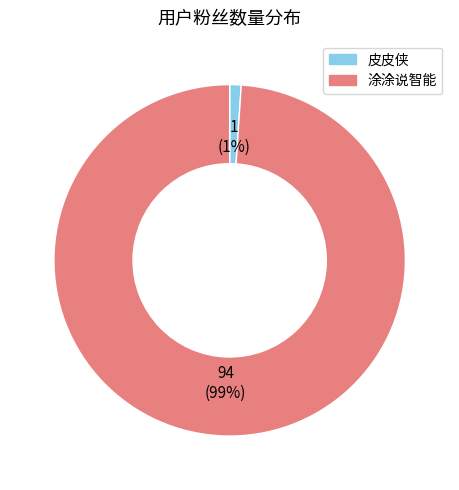

To the nearest percent, what portion does 皮皮侠 represent?

1%